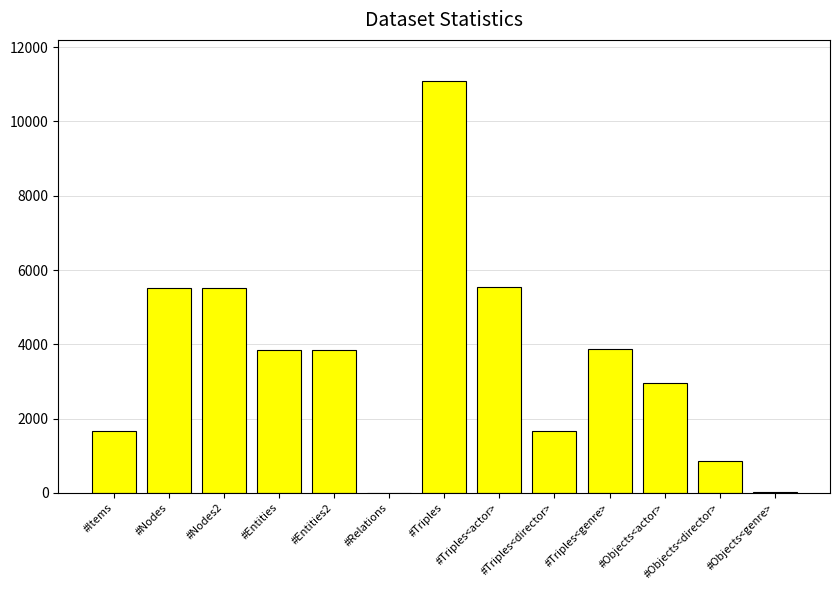

What is the sum of the values at #Items and #Entities?

5519